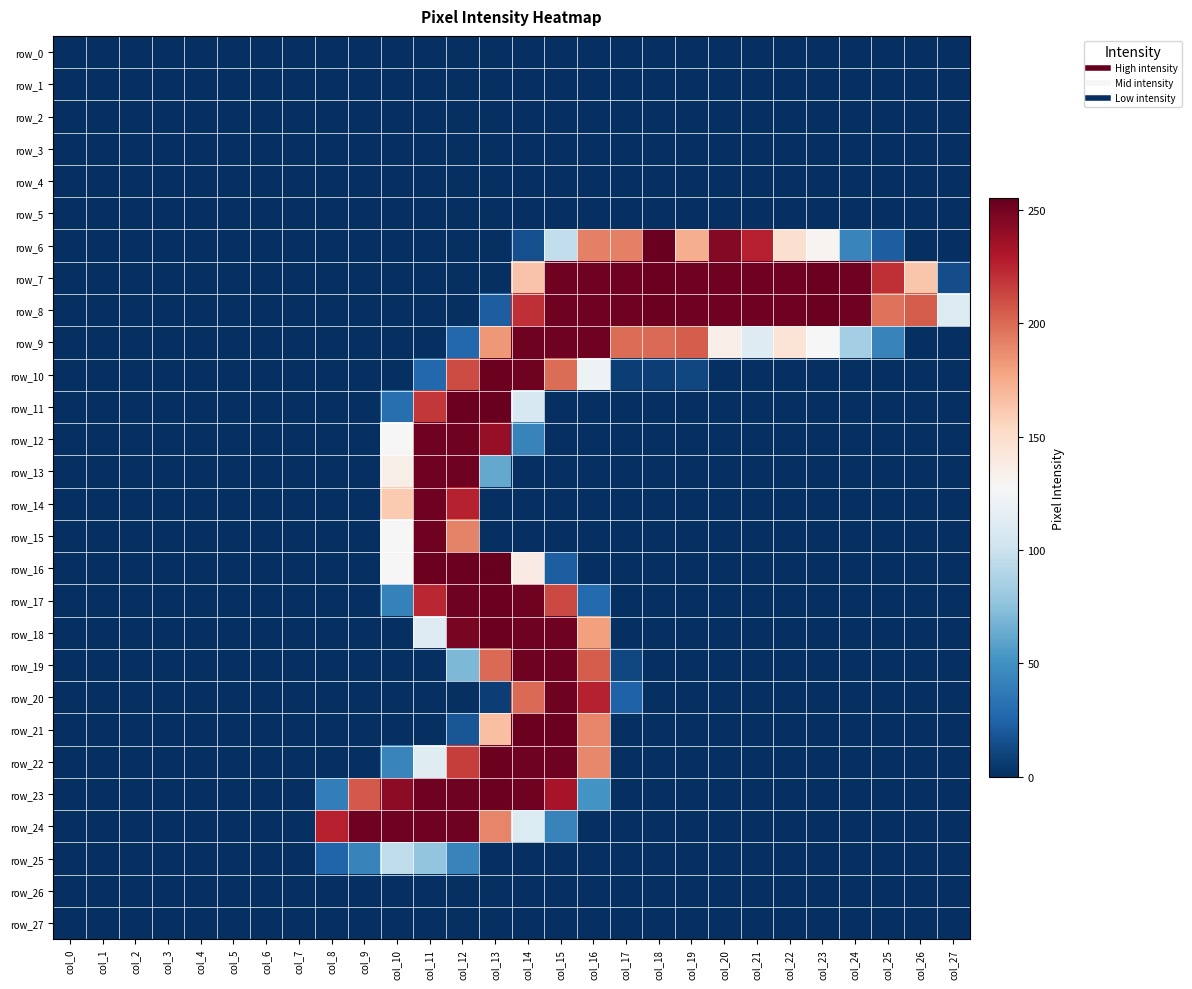

Which has a higher value, col_18 or col_7?

col_18